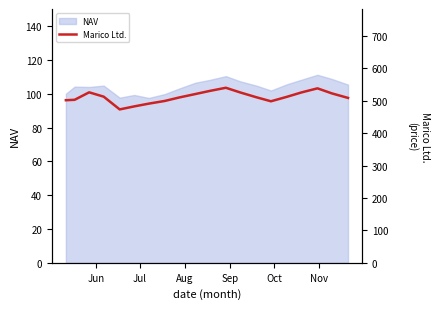

Which label corresponds to the smallest value in the chart?

Oct